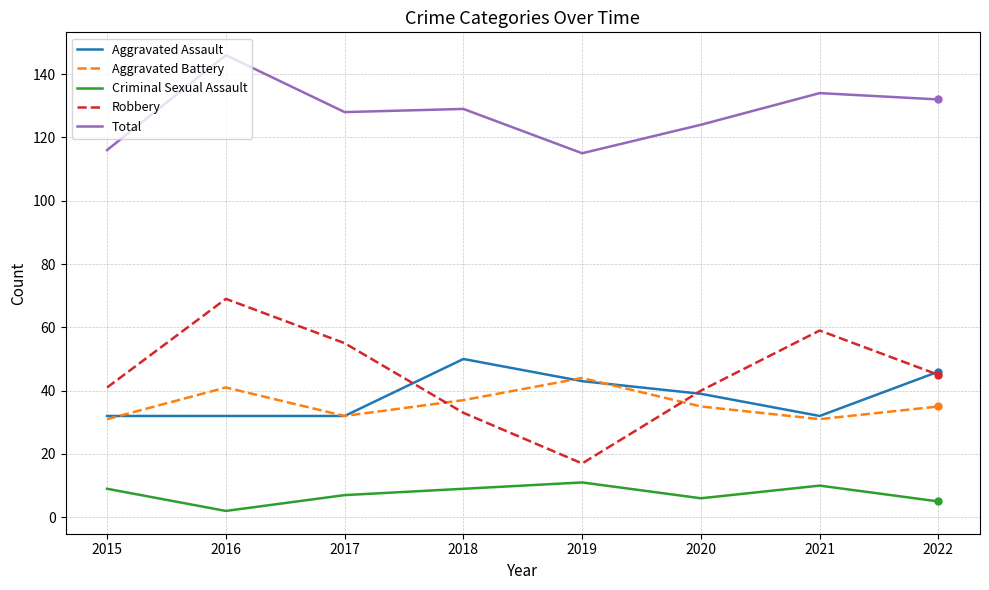

Between 2017 and 2020, which series saw the biggest shift?

Robbery